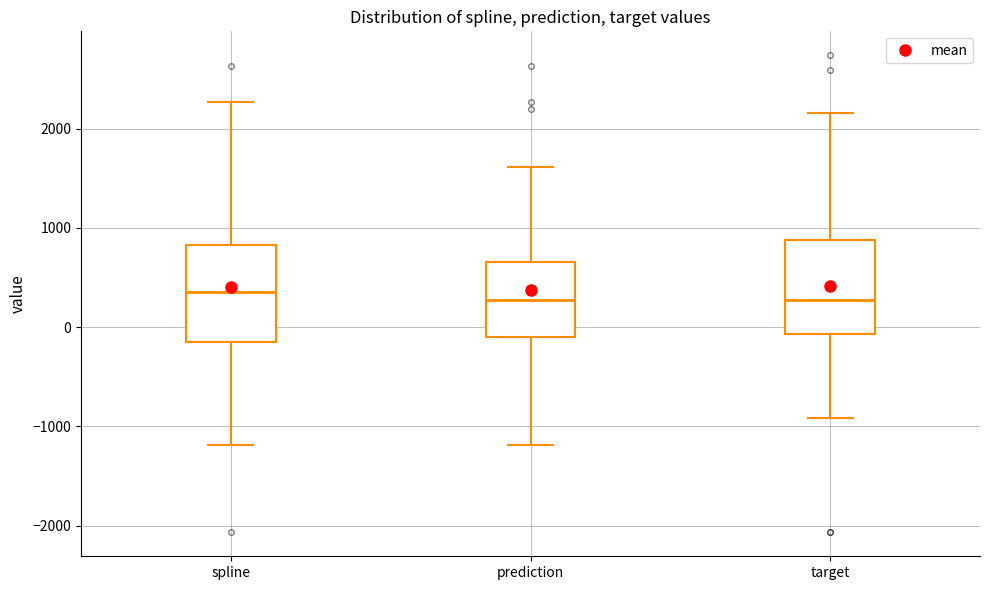

Where is the upper edge of the box for target on the y-axis? The values are not printed on the chart, so give them approximately, as read against the axis.

900